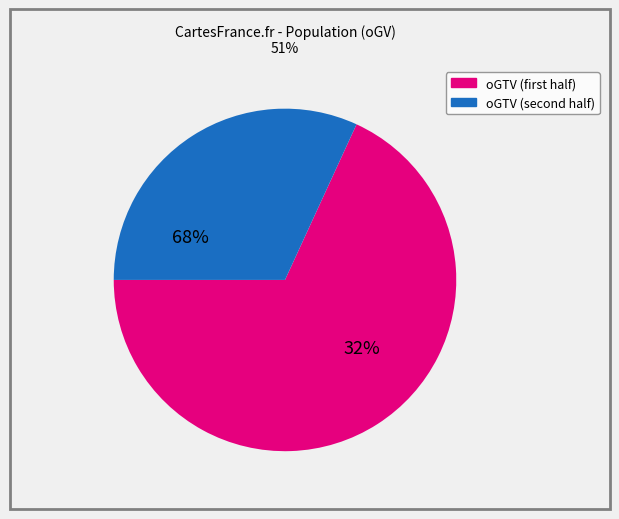

Is it true that NSBM is 1% of the pie?

False